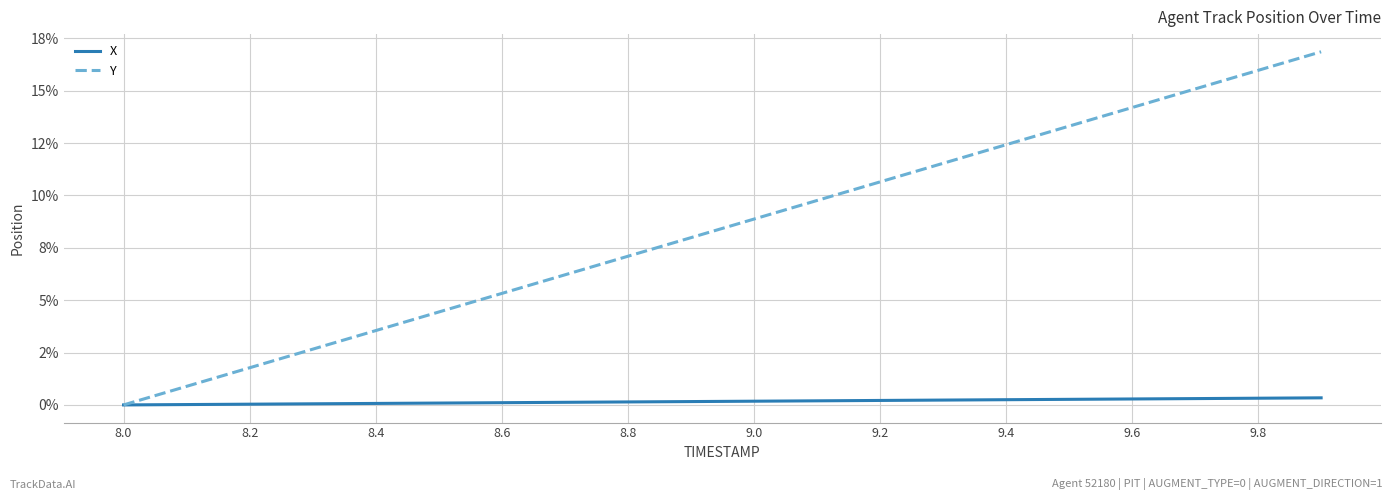

Is this an area chart (filled region under the line)?

No